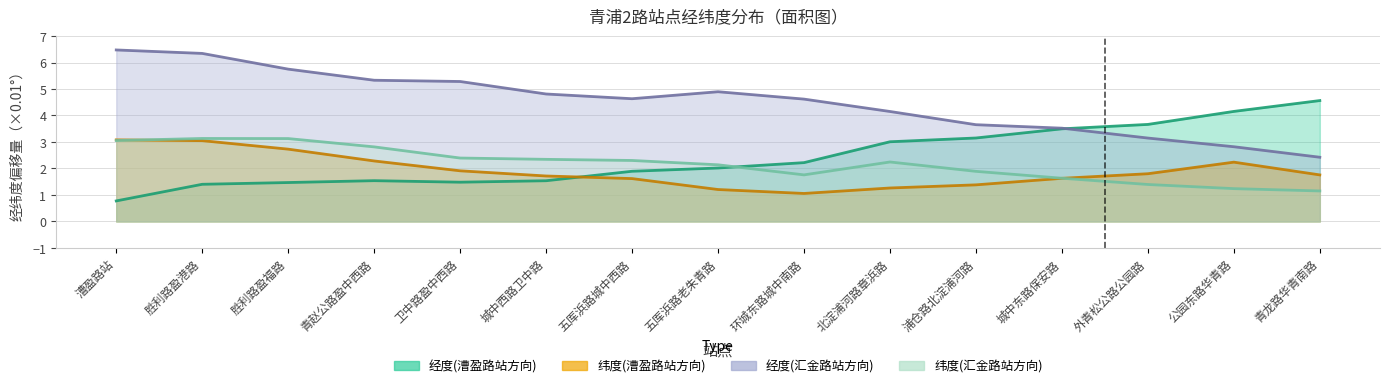

Where is the first local minimum for 纬度(漕盈路站方向)?

环城东路城中南路